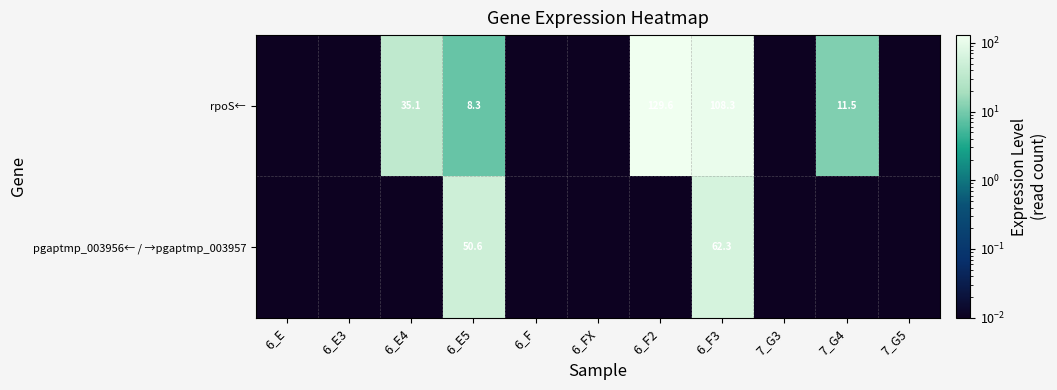

Between 6_E5 and 7_G4, which series saw the biggest shift?

pgaptmp_003956← / →pgaptmp_003957